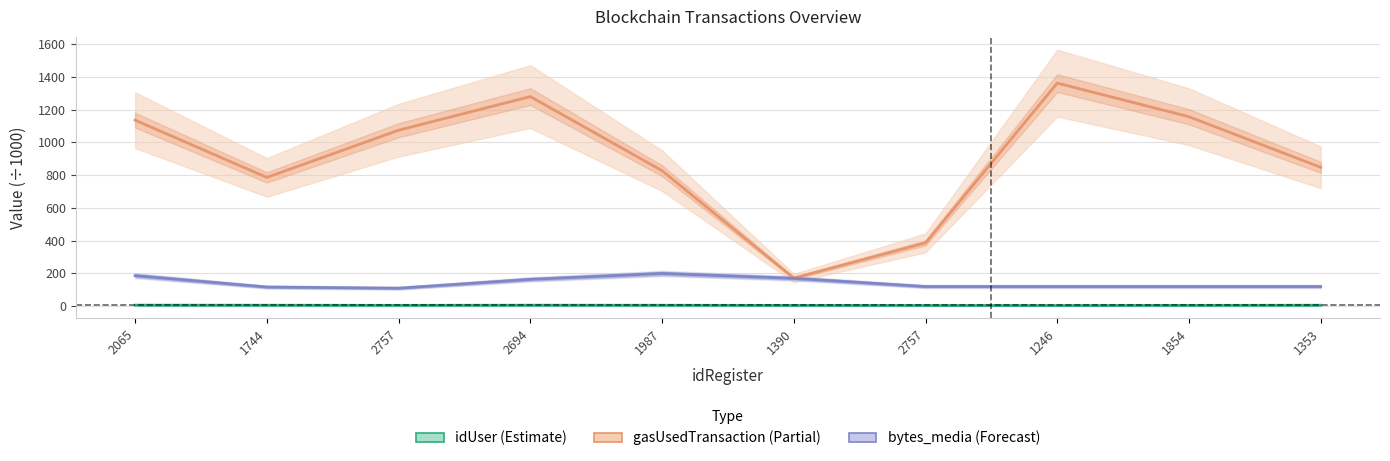

In bytes_media (Forecast), how many points are higher than both neighbors (excluding endpoints)?

1